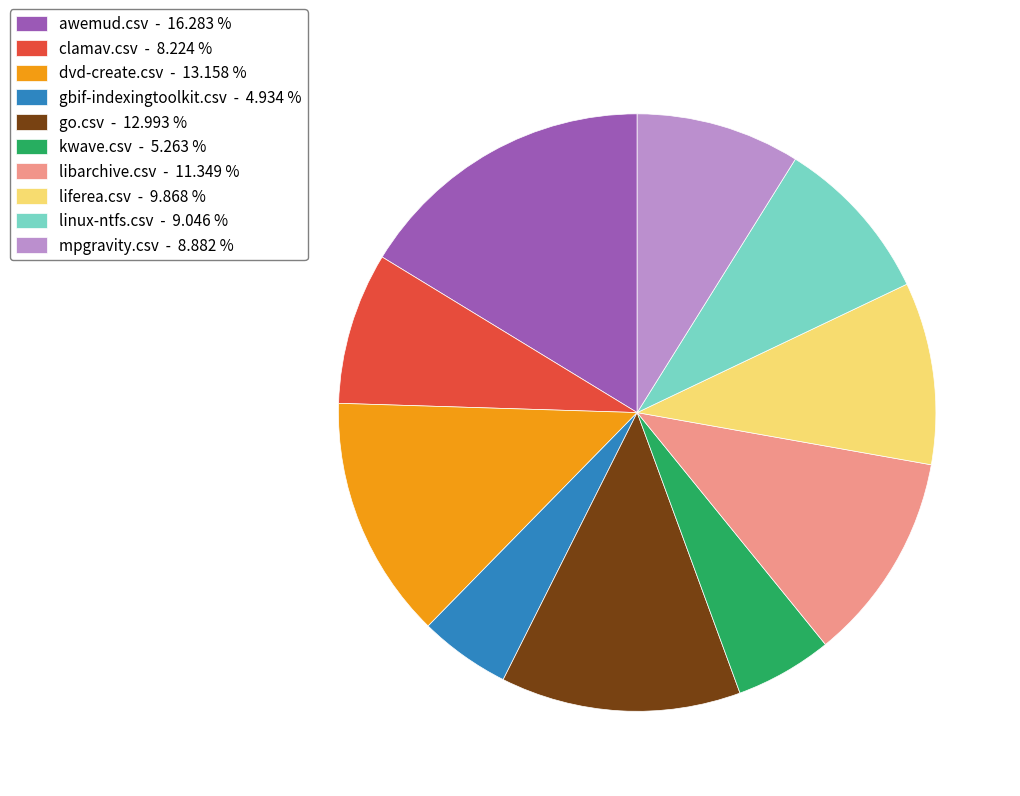

Between kwave.csv and dvd-create.csv, which is larger?

dvd-create.csv